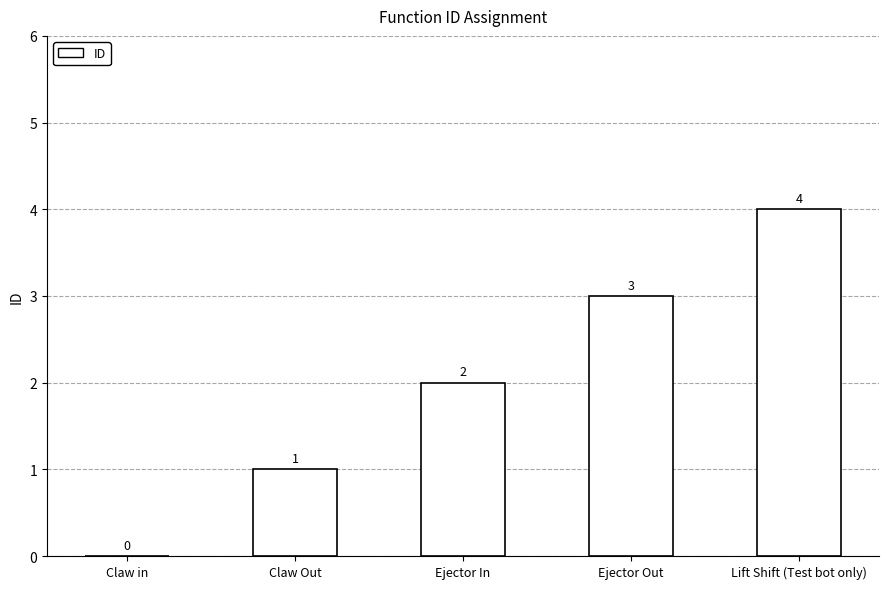

Approximately how many times larger is the value at Ejector In compared to Ejector Out?

0.7